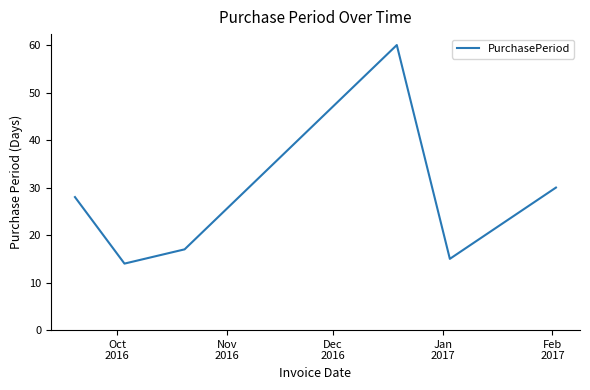

What is the difference between the maximum and minimum values?

46